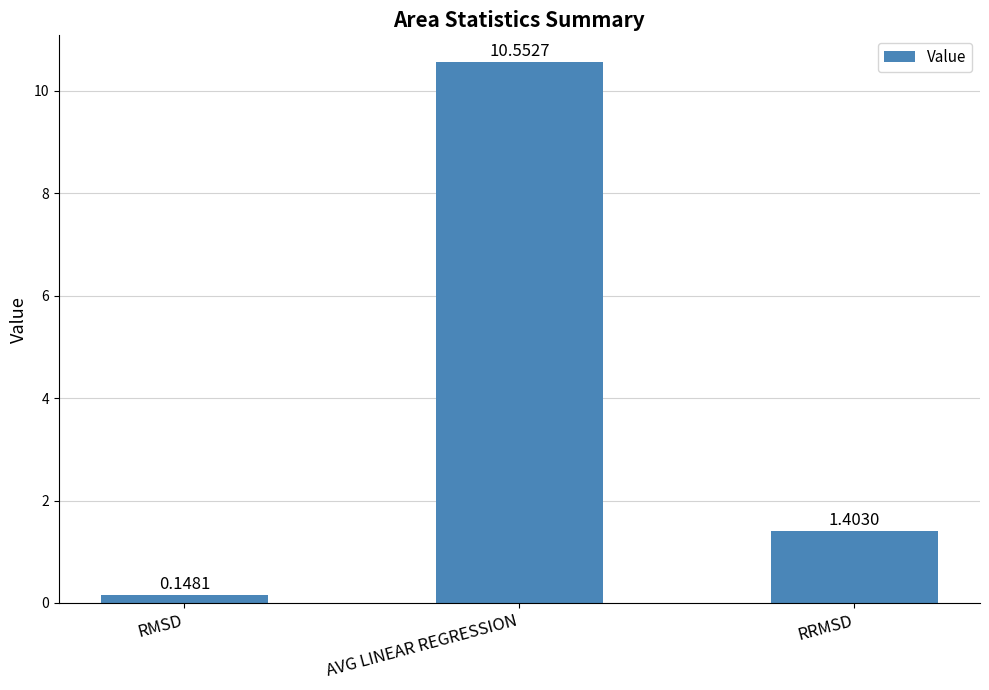

Rank the categories by value from highest to lowest.

AVG LINEAR REGRESSION, RRMSD, RMSD